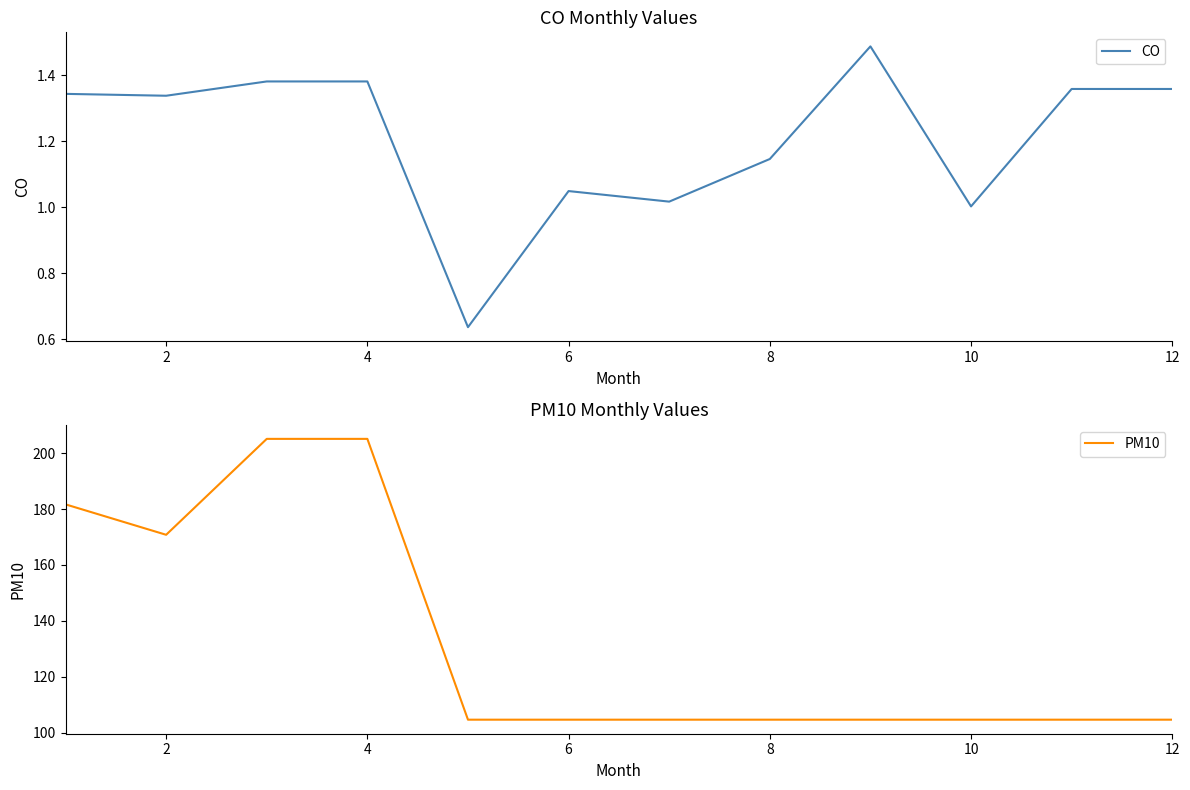

How many lines are shown in the chart?

2